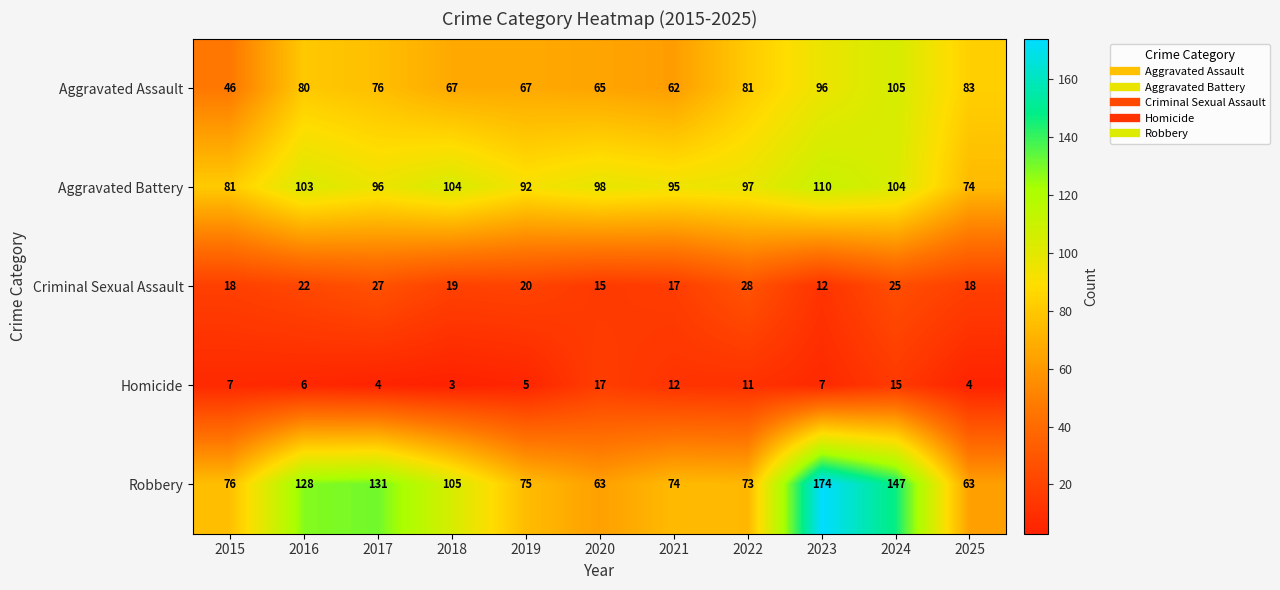

List the series in order of their peak value, lowest first.

Homicide, Criminal Sexual Assault, Aggravated Assault, Aggravated Battery, Robbery